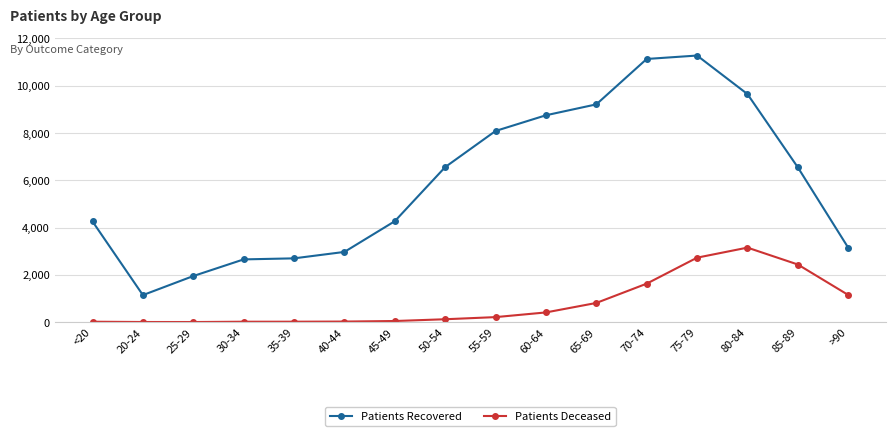

Rank the series by their maximum value, from lowest to highest.

Patients Deceased, Patients Recovered